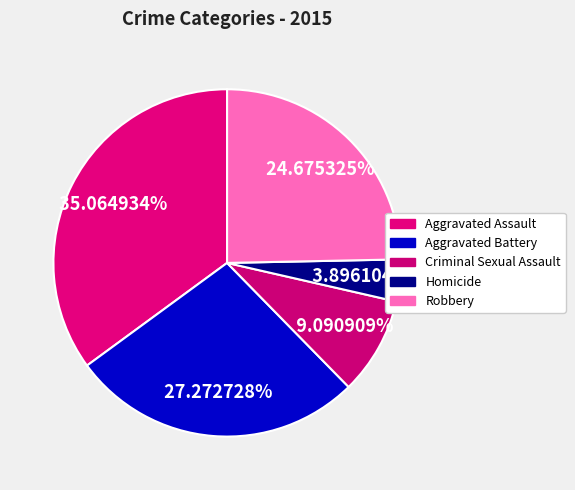

How many segments does this pie chart have?

5